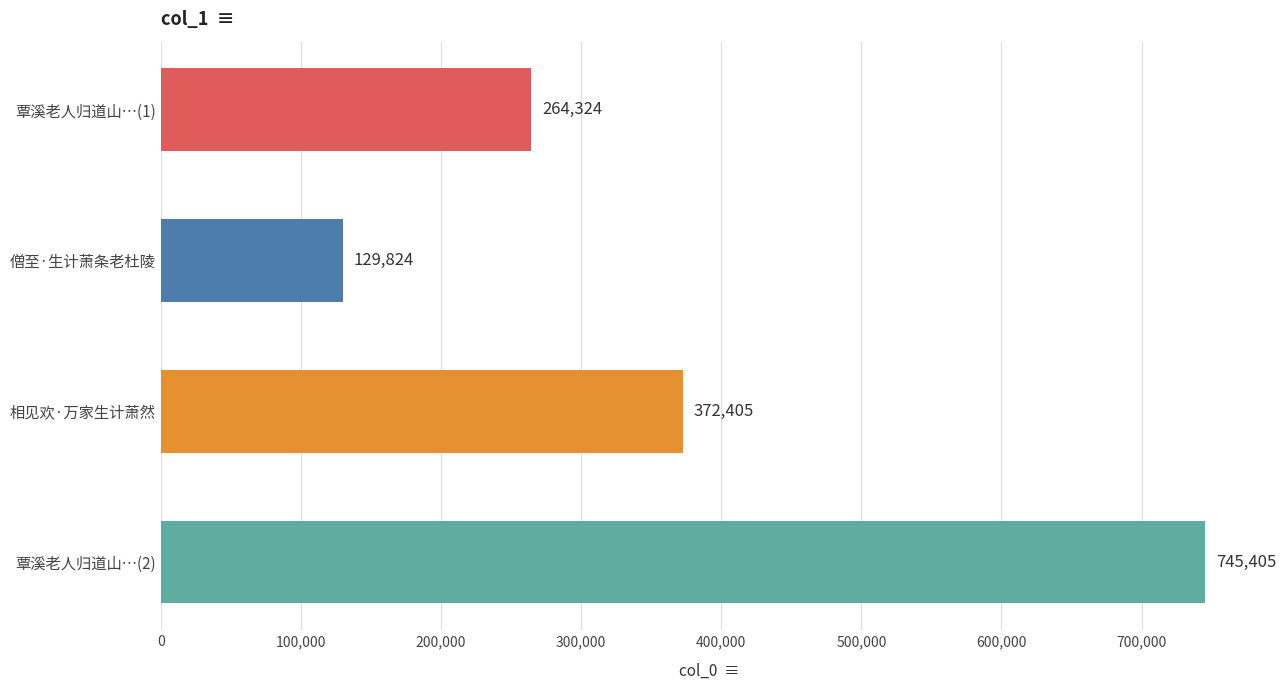

Between 覃溪老人归道山…(2) and 覃溪老人归道山…(1), which is larger?

覃溪老人归道山…(2)